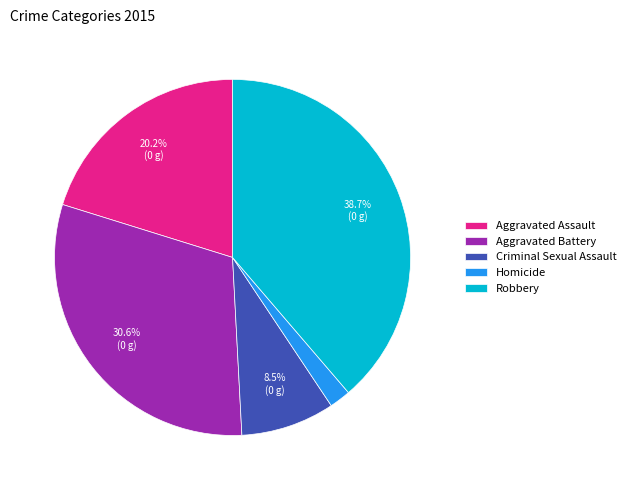

What is the largest slice in the pie chart?

Robbery